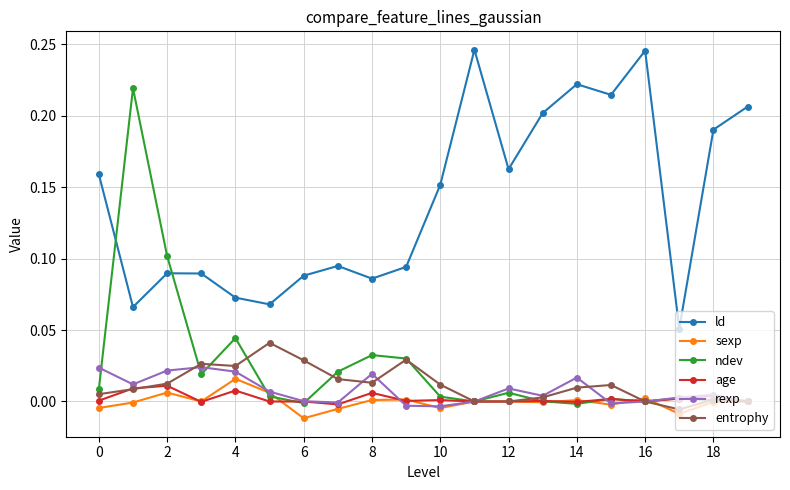

True or false: ld and ndev intersect in this chart.

True